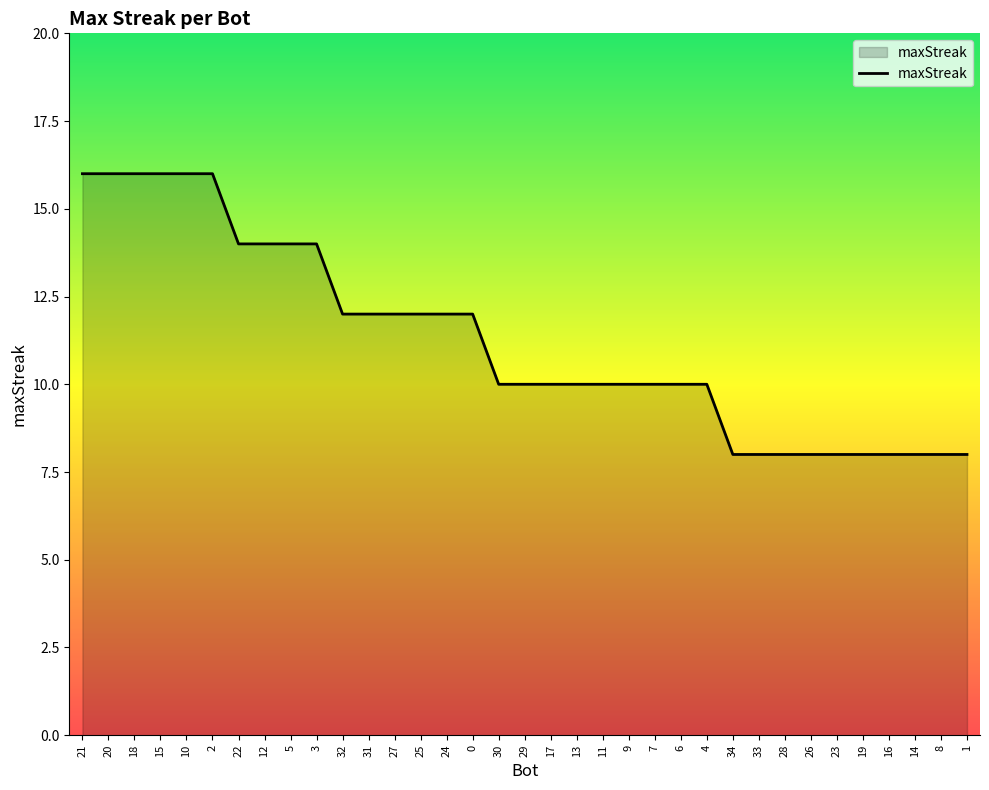

The chart shows a value of 13 at 19. True or false?

False